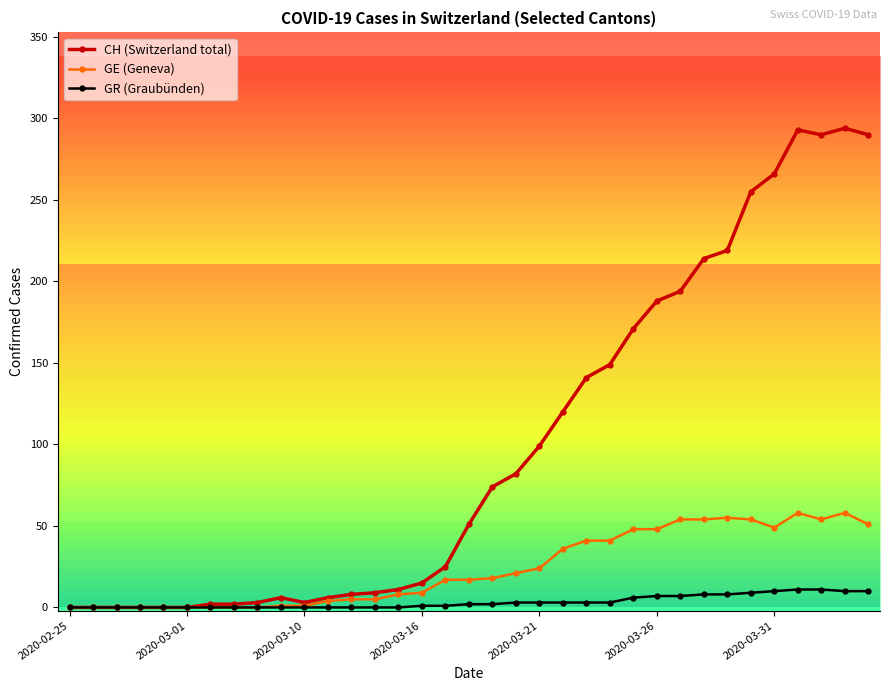

Which series has the largest total across all categories?

CH (Switzerland total)